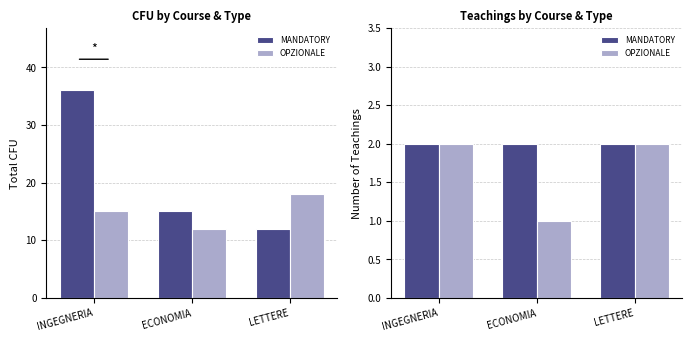

How many bars are there in each group?

2